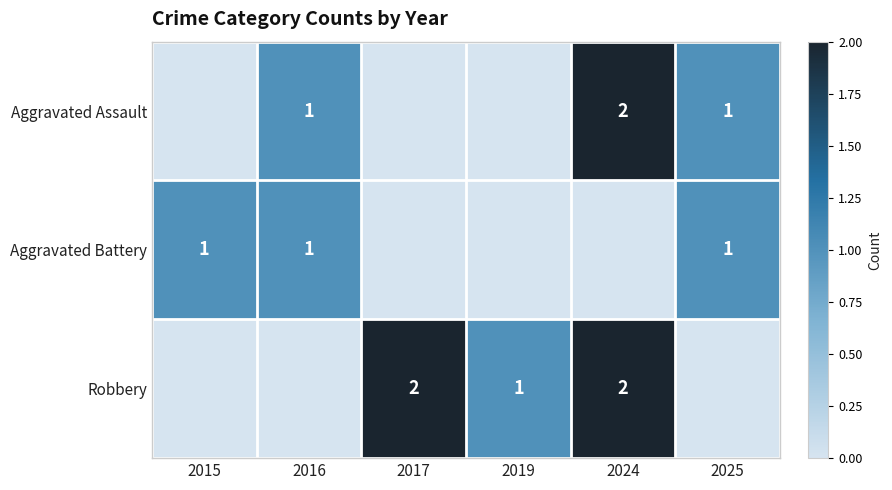

The value of Aggravated Assault at 2016 is 0. True or false?

False